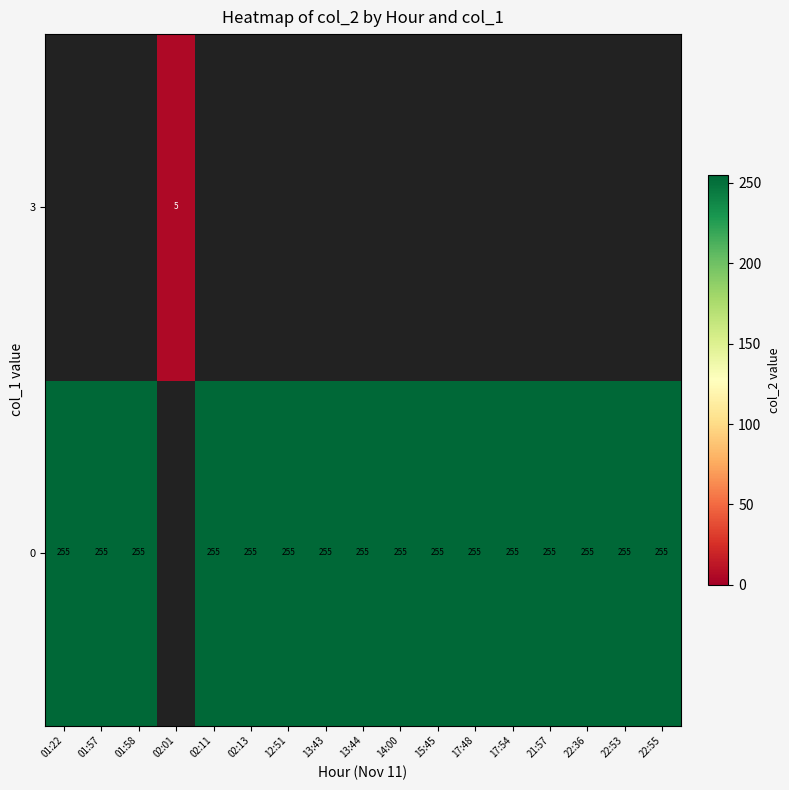

How many series are shown in this chart?

2